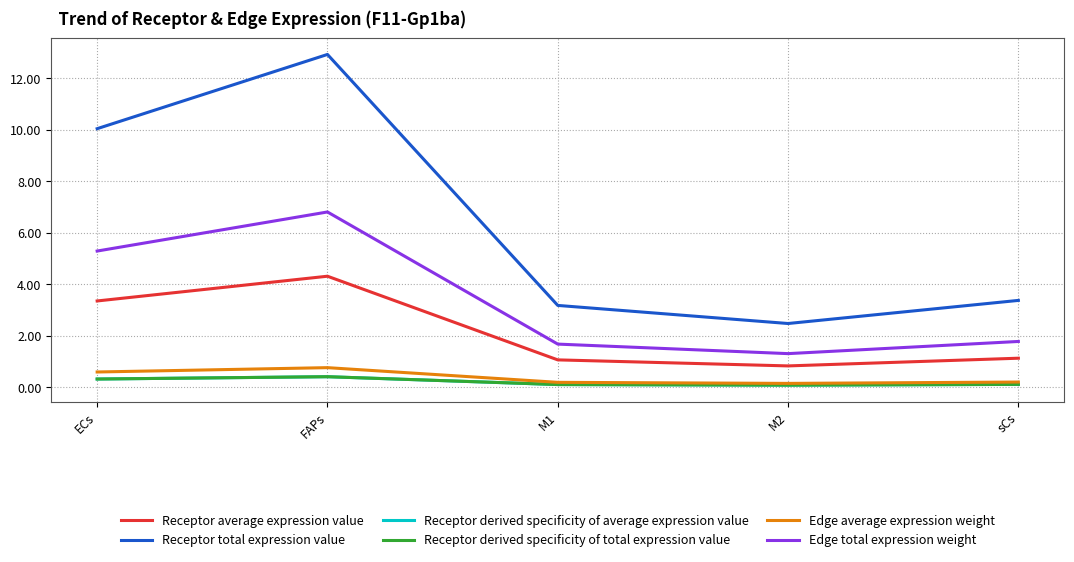

Does the chart display data point markers on the line(s)?

No